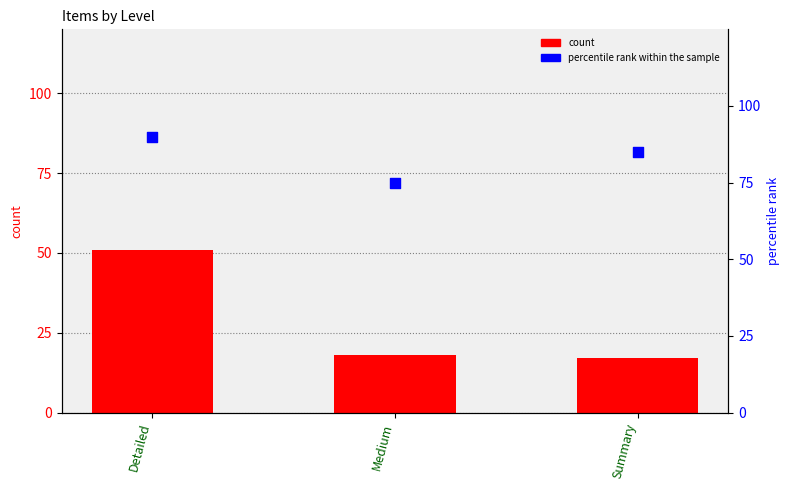

At how many categories does at least one series exceed 46?

3